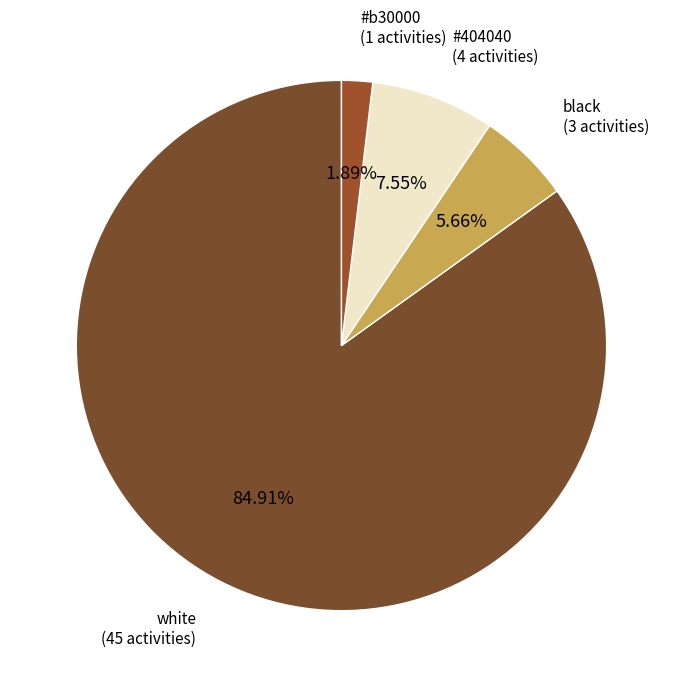

Which slice is the largest?

white